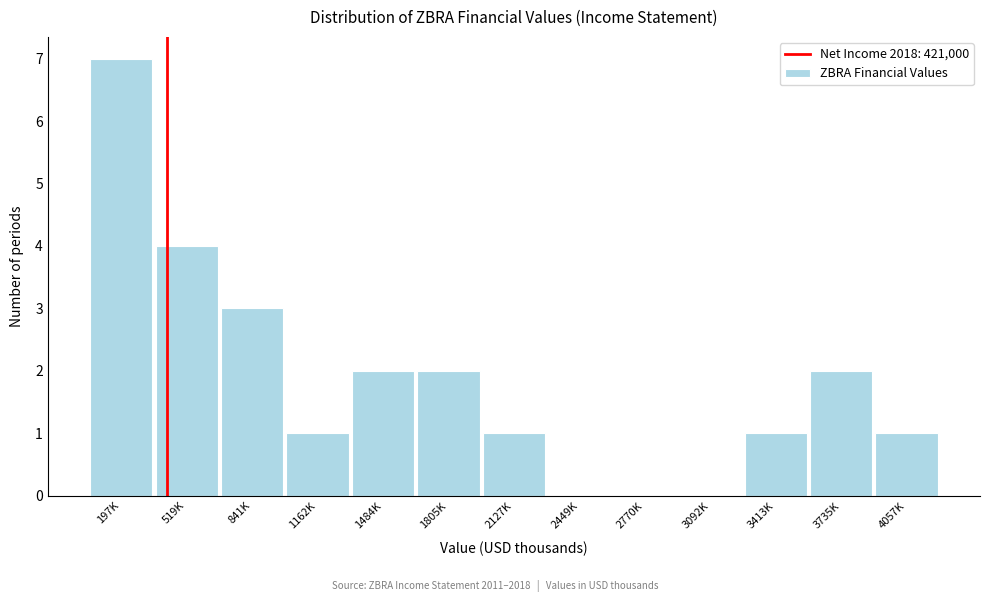

Reading right to left, extract all data points from this chart.

4057K=1	3735K=2	3413K=1	3092K=0	2770K=0	2449K=0	2127K=1	1805K=2	1484K=2	1162K=1	841K=3	519K=4	197K=7